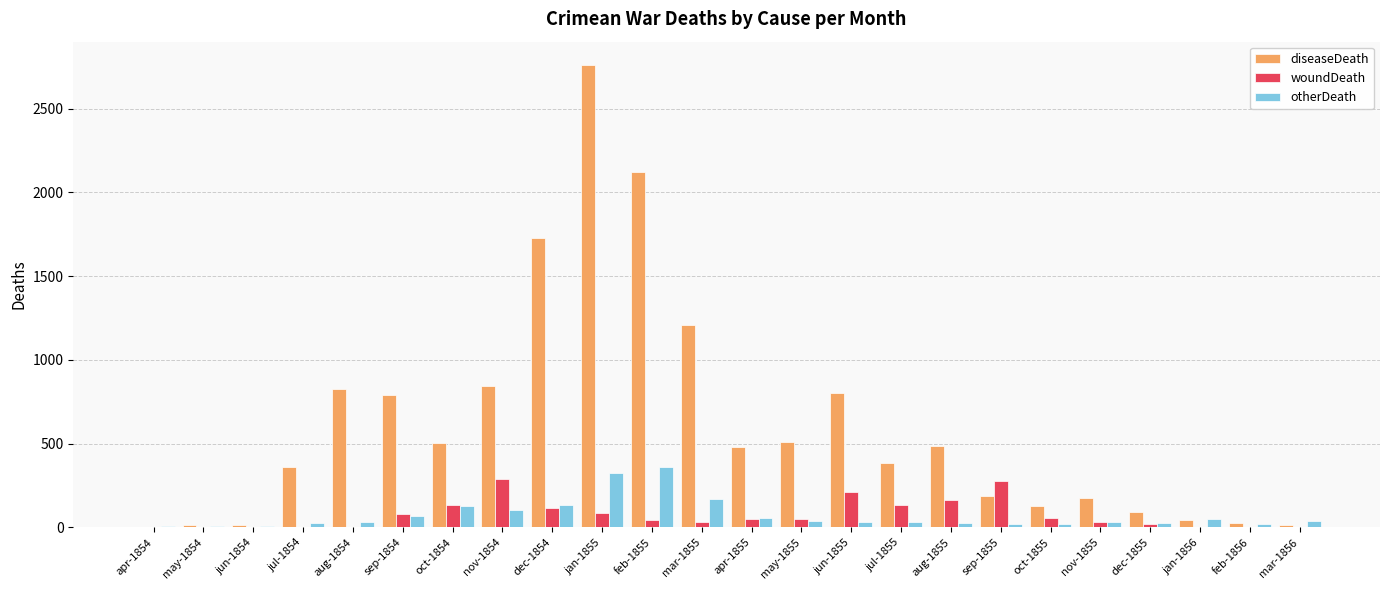

How many groups of bars are there?

24